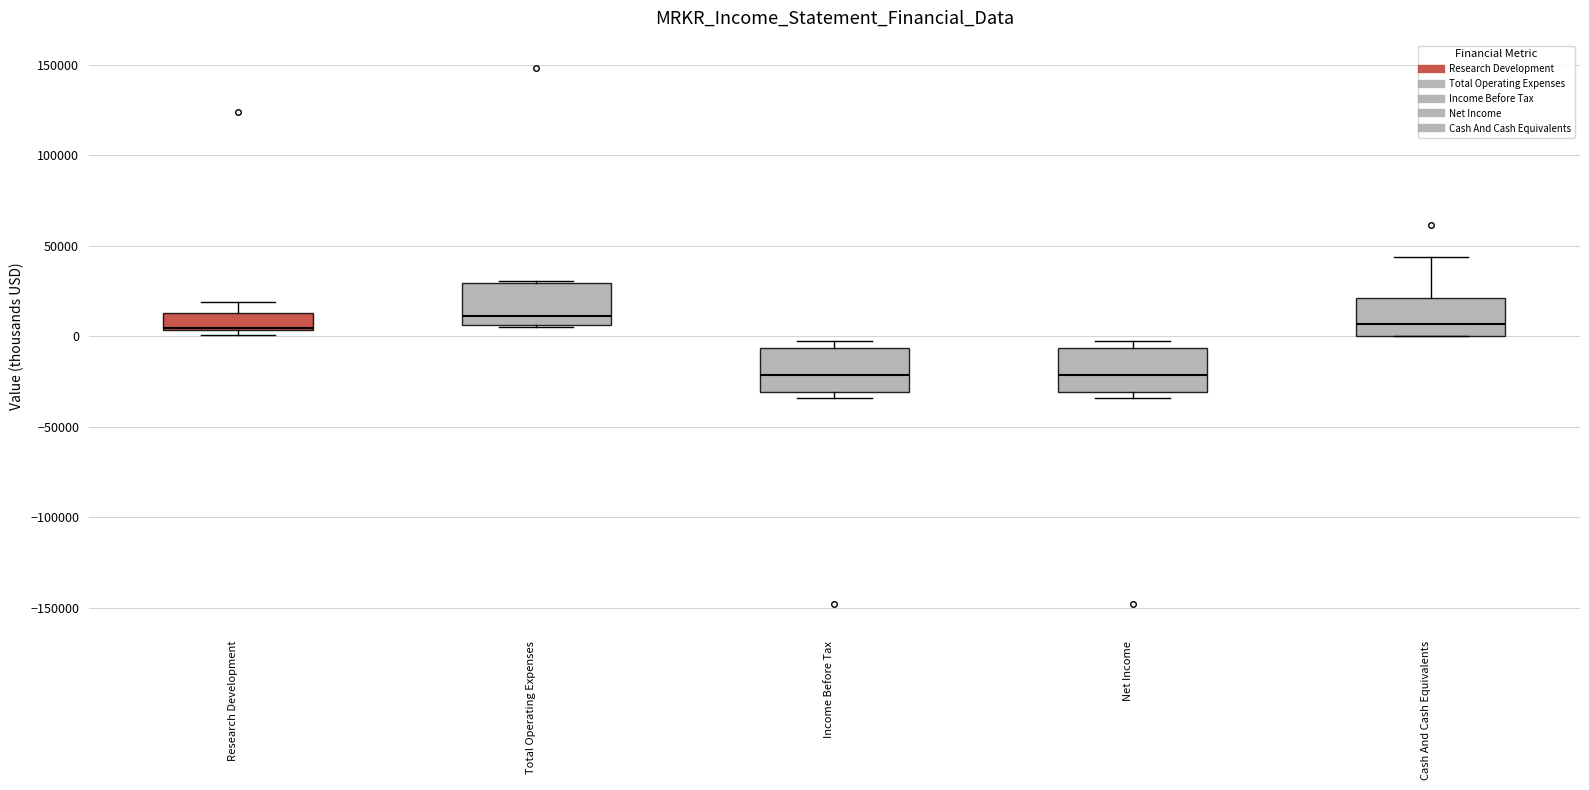

Where does the median line of the box for Total Operating Expenses sit on the y-axis? The values are not printed on the chart, so give them approximately, as read against the axis.

10000